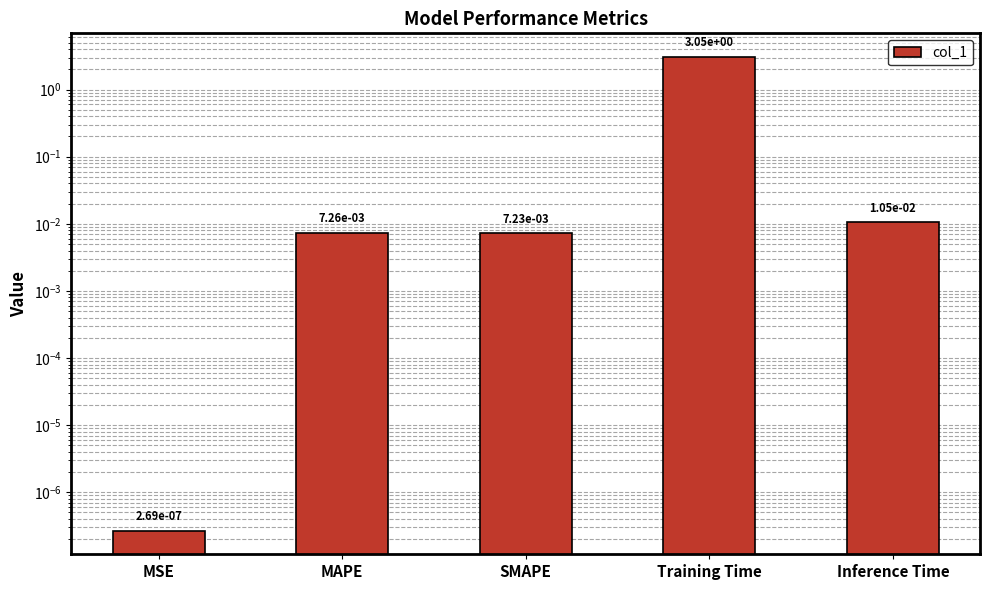

Is it true that the value at MSE is 0.0?

False